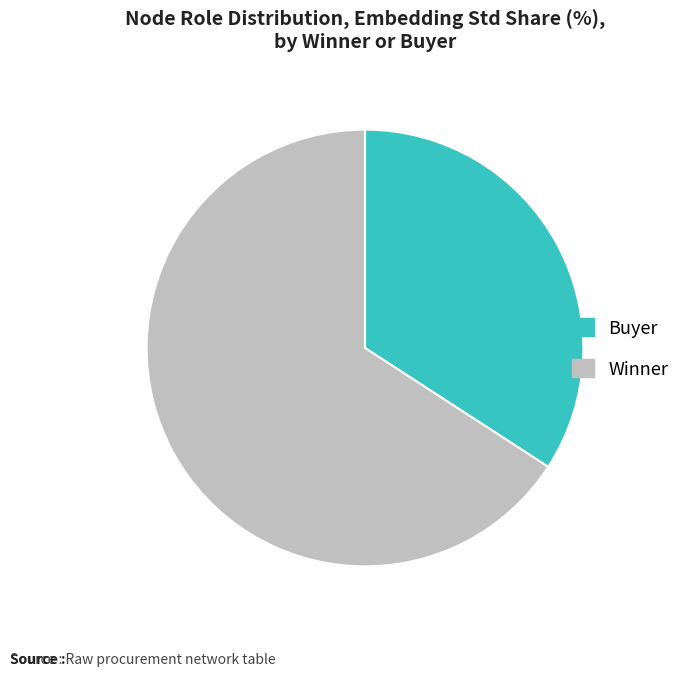

How many slices are in this pie chart?

2